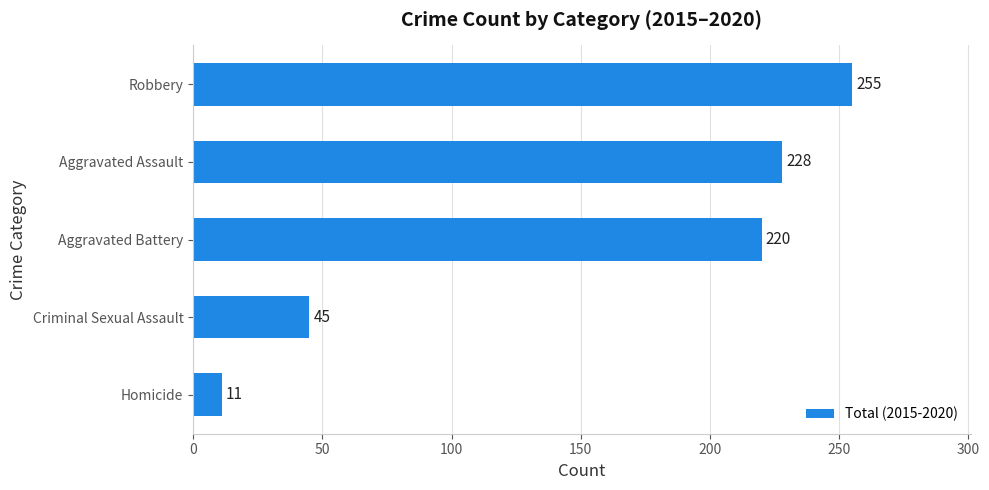

What is the average value?

152